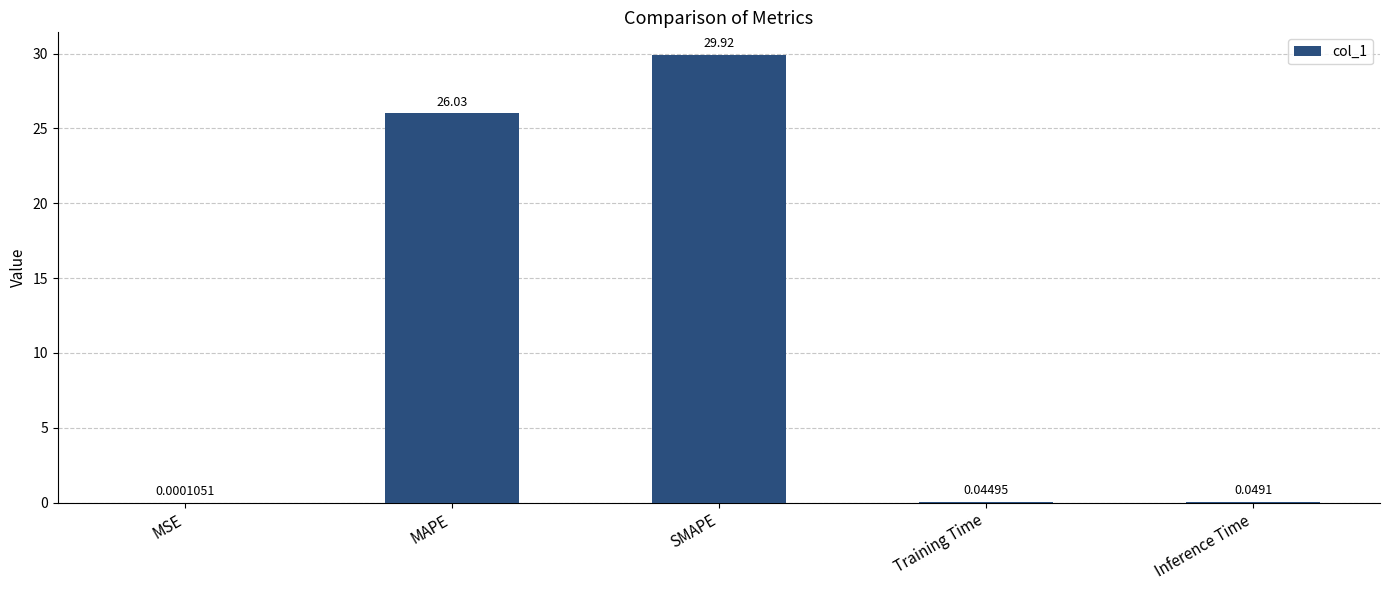

Where is the data nearest to the value 14?

MAPE